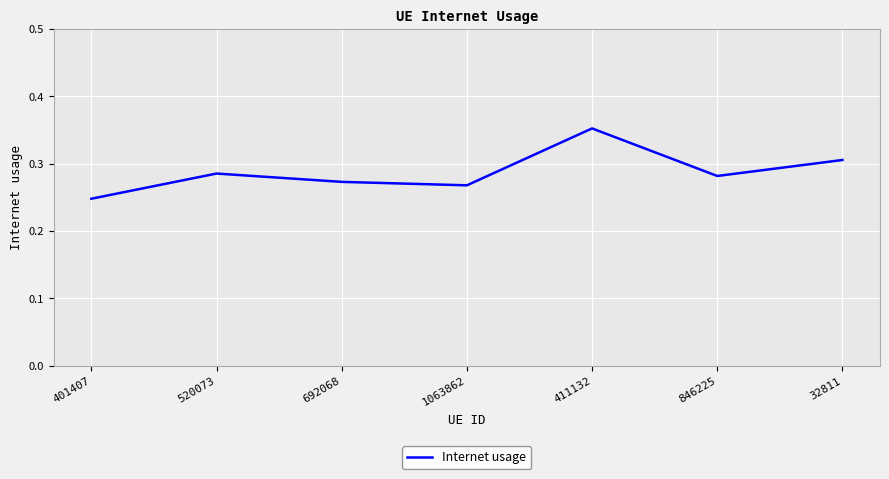

What is the difference between the maximum and minimum values?

0.1